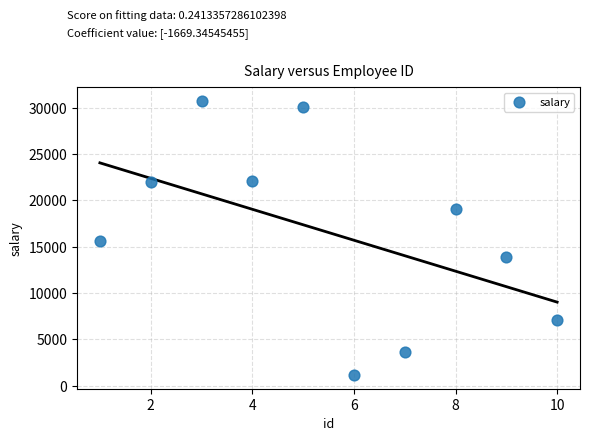

What Y value in the scatter plot is closest to 15932?

15547